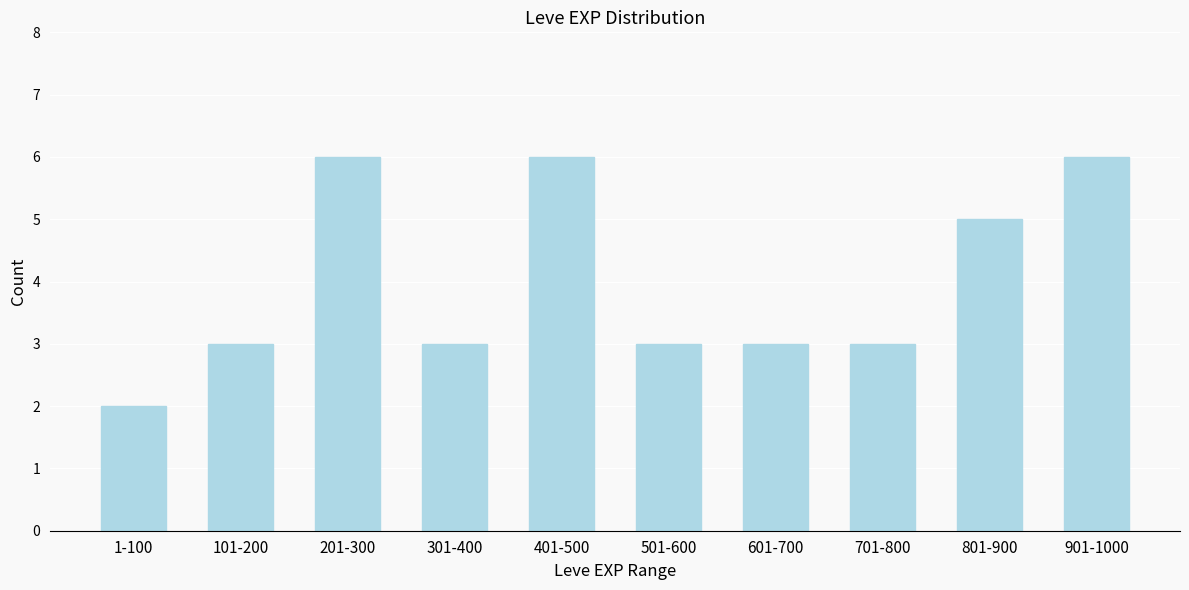

Reading left to right, list all the values displayed in this chart.

2	3	6	3	6	3	3	3	5	6